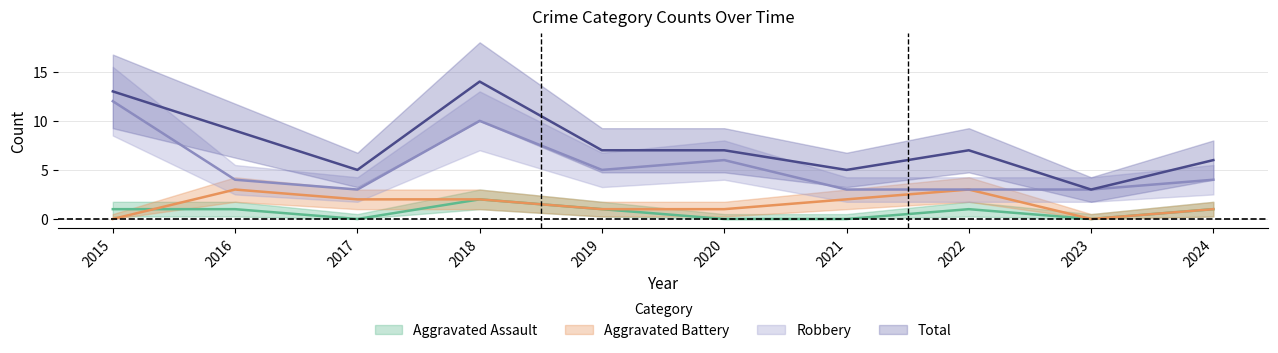

Between 2017 and 2023, which is larger?

2017